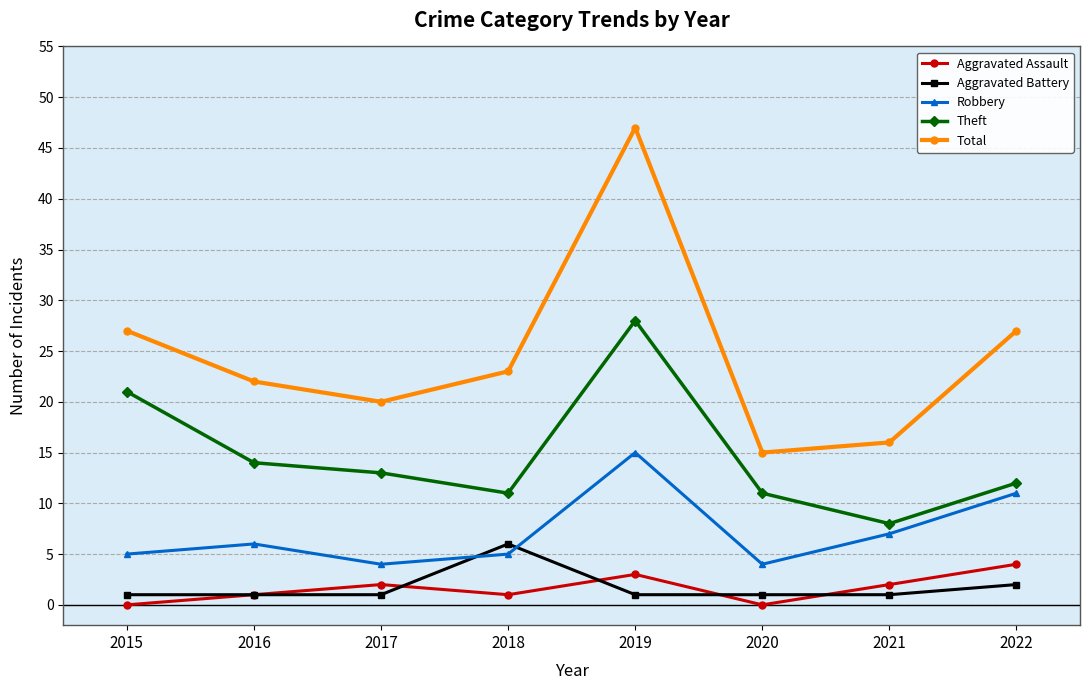

How many data points does each series have?

8